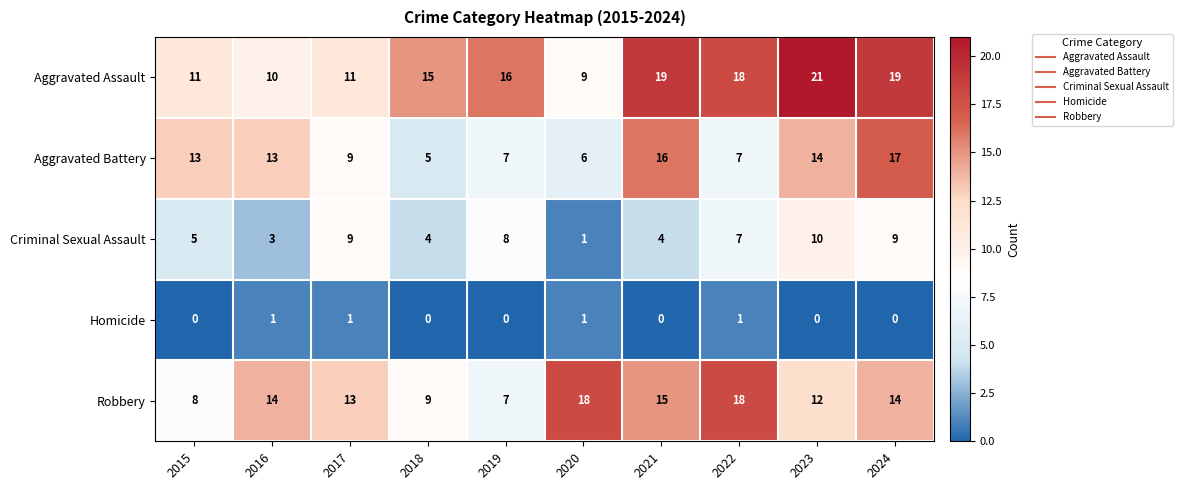

What is the total value across all series at 2023?

57